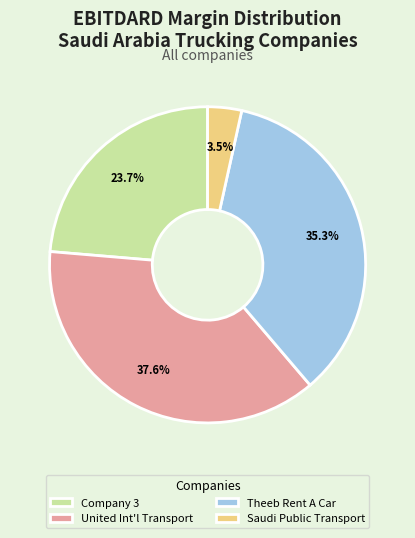

To the nearest percent, what is the average slice percentage?

25%